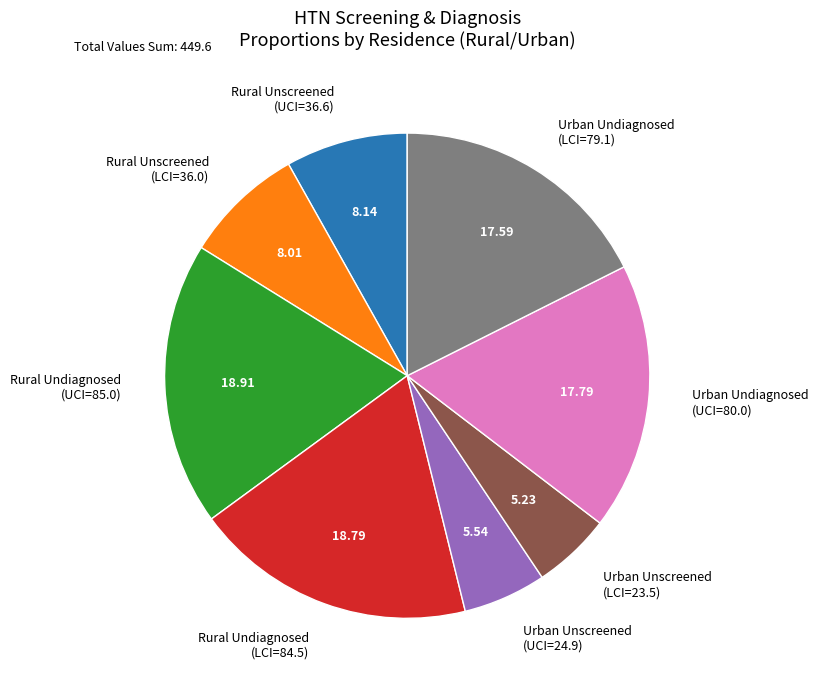

Is Rural Undiagnosed (LCI=84.5) the majority of the pie?

No